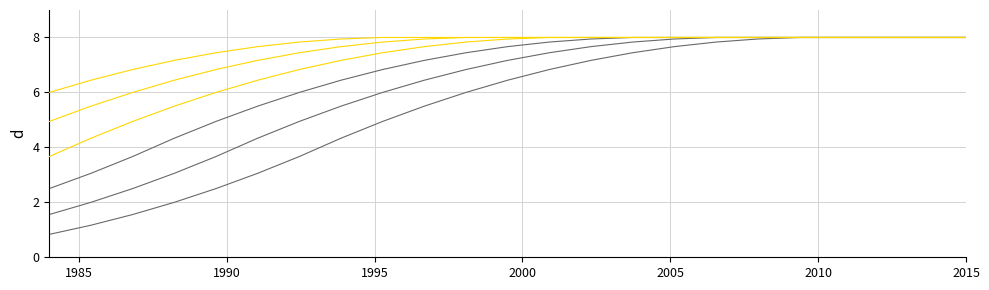

Does the chart display data point markers on the line(s)?

No